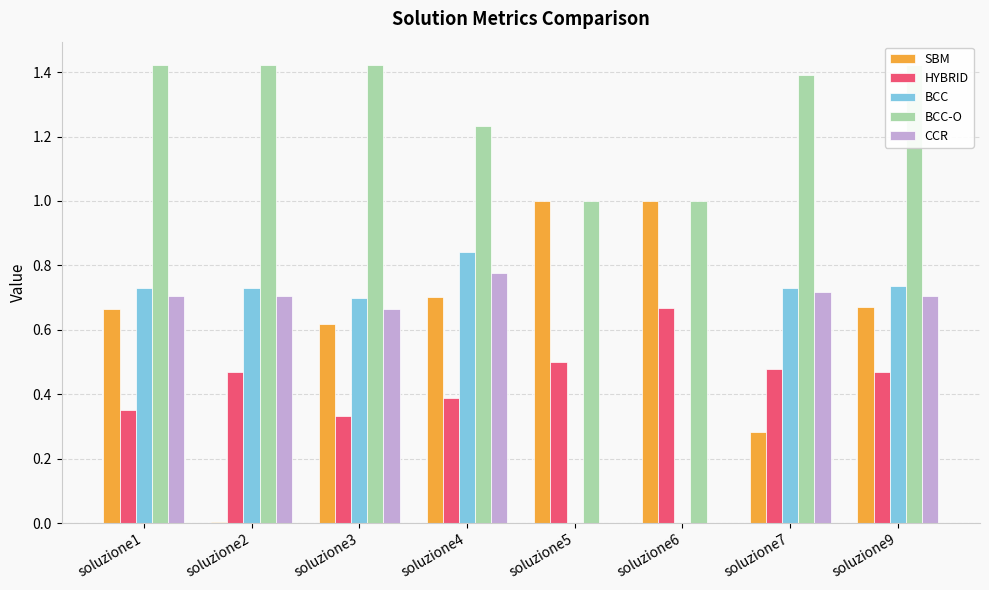

Which series has the largest total across all categories?

BCC-O